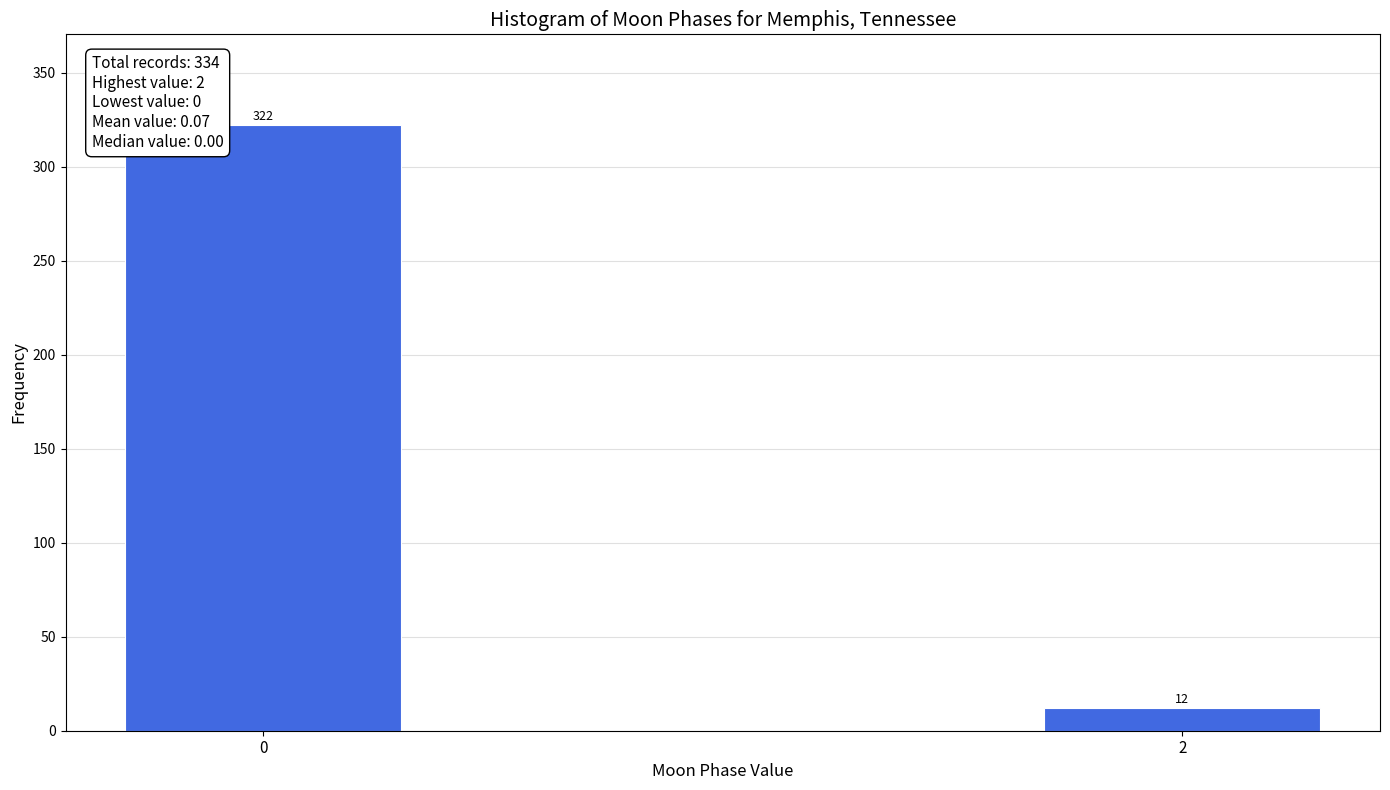

Reading left to right, list all the values displayed in this chart.

0=322	2=12